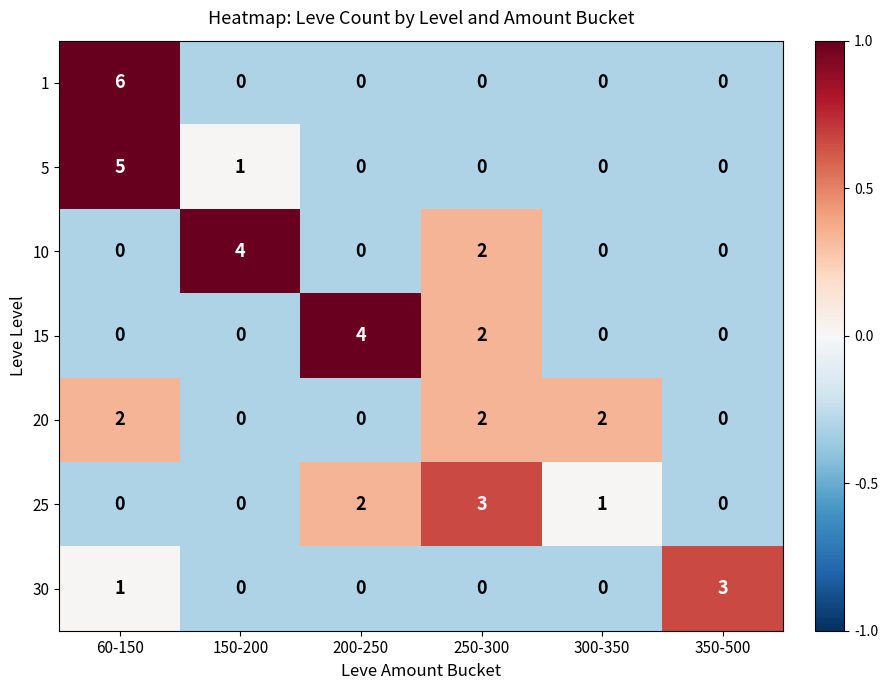

Is it true that 15 equals -3 at 300-350?

False